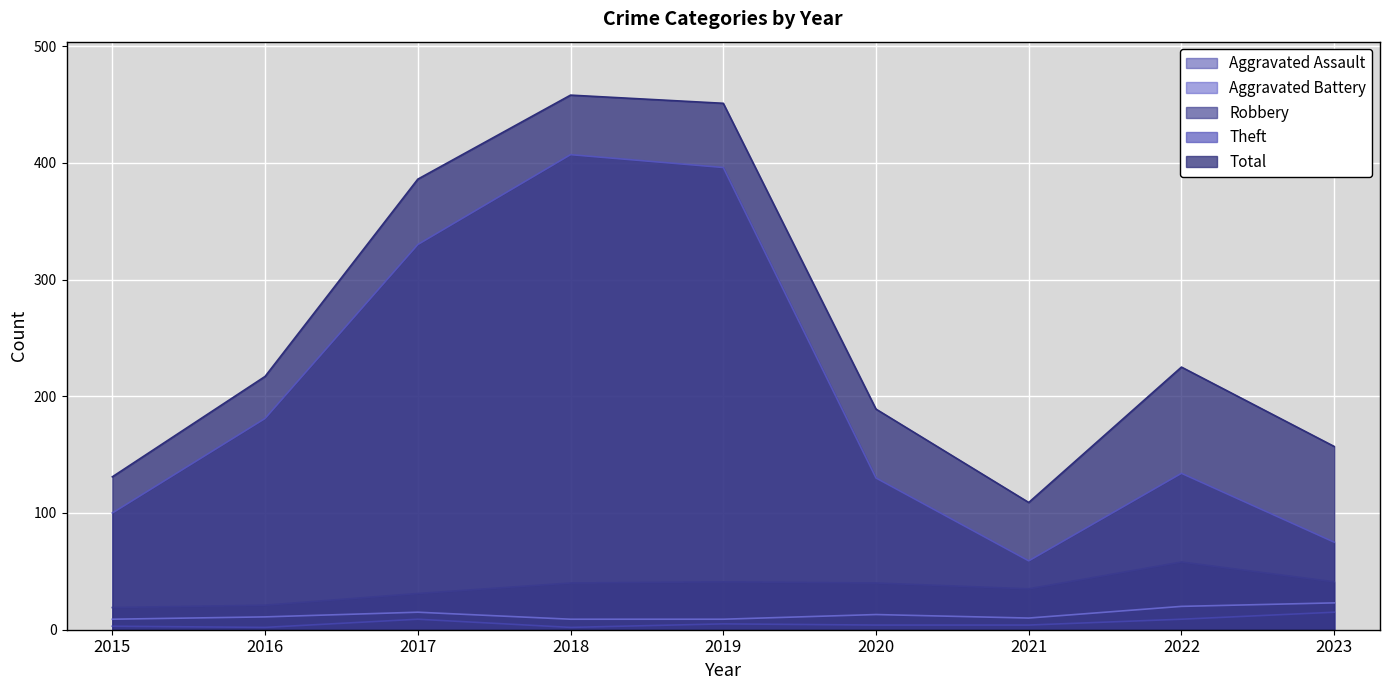

What is the total value across all series at 2022?

446